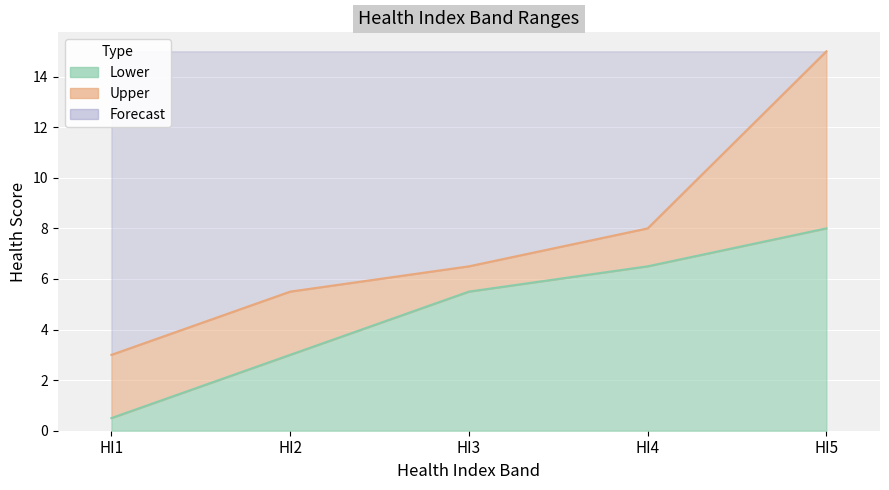

The value of Lower at HI4 is 8.9. True or false?

False